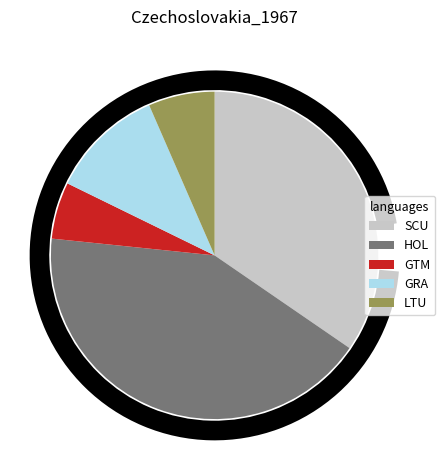

What is the smallest slice in the pie chart?

GTM